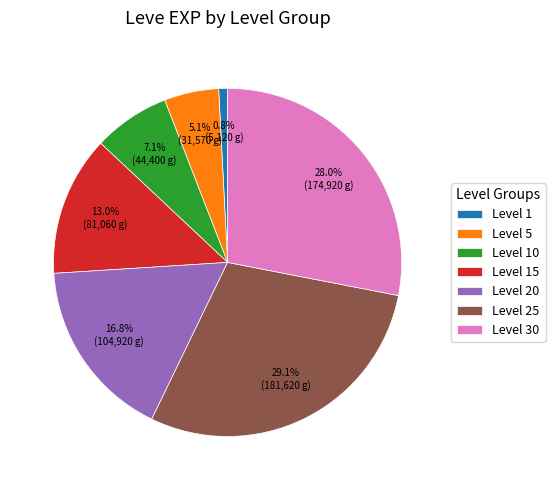

Is there any slice that represents more than half of the pie?

No